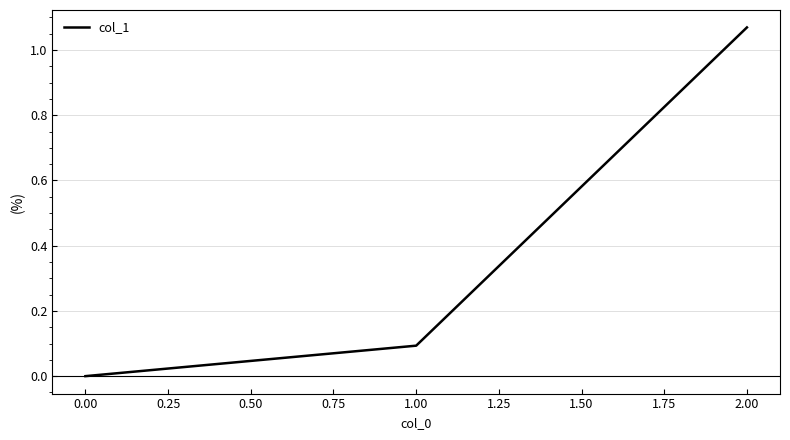

Does the chart have visible grid lines?

Yes